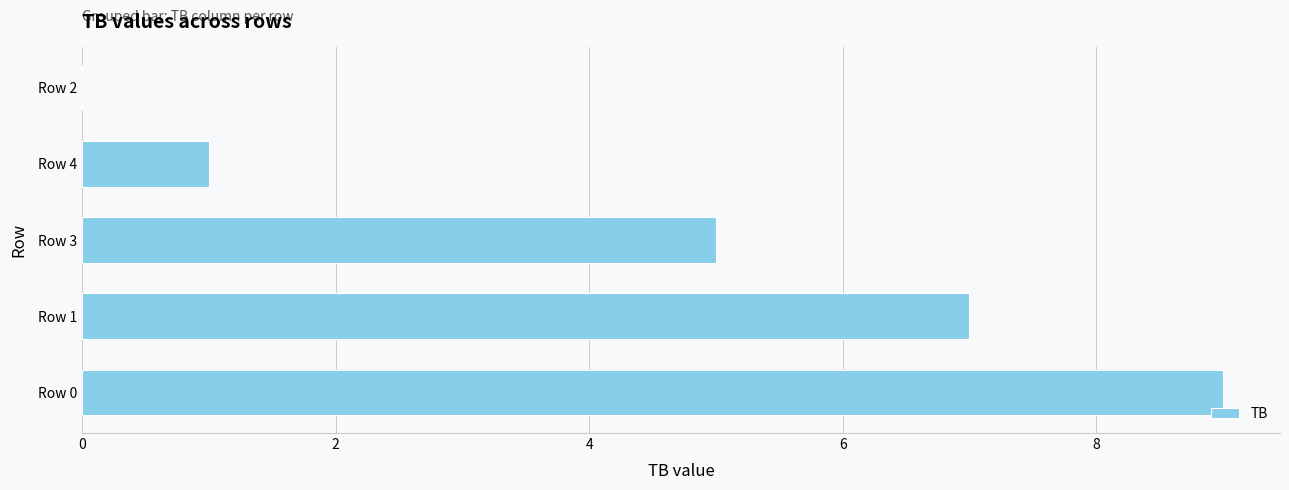

True or false: the data shows 7 at Row 1.

True